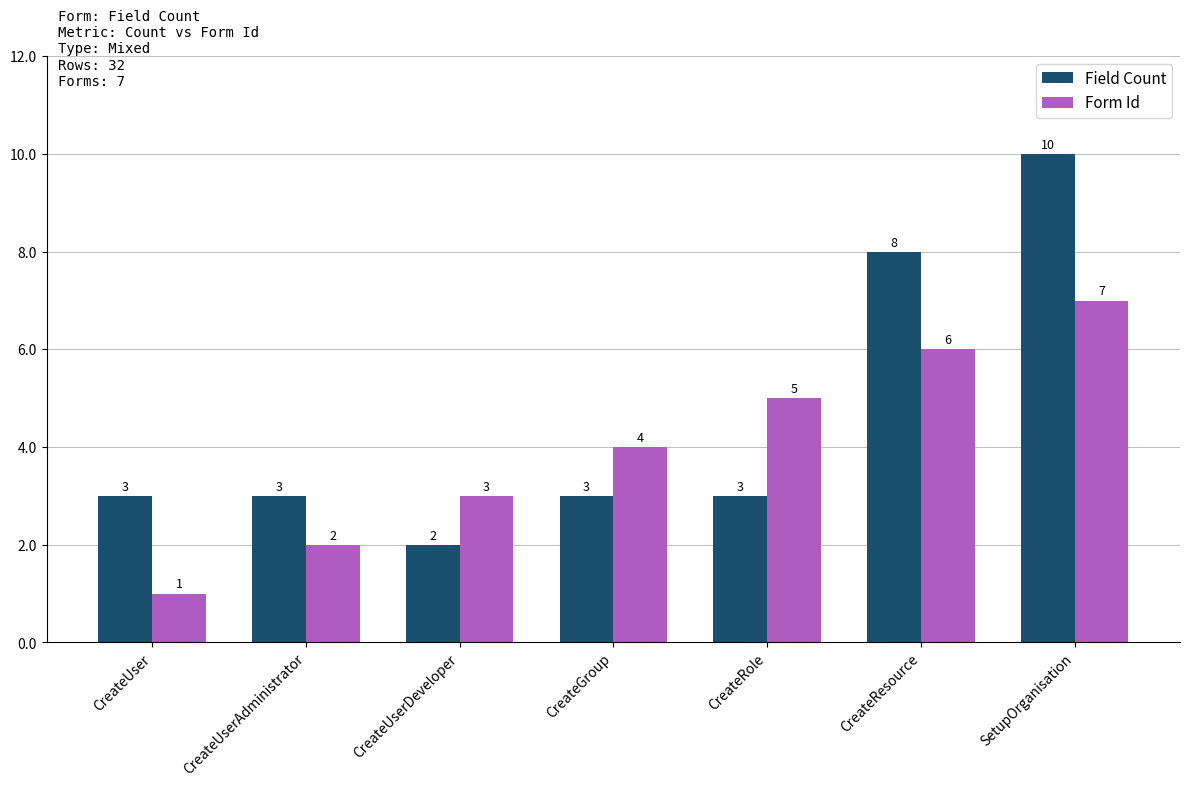

How many bars are there in each group?

2